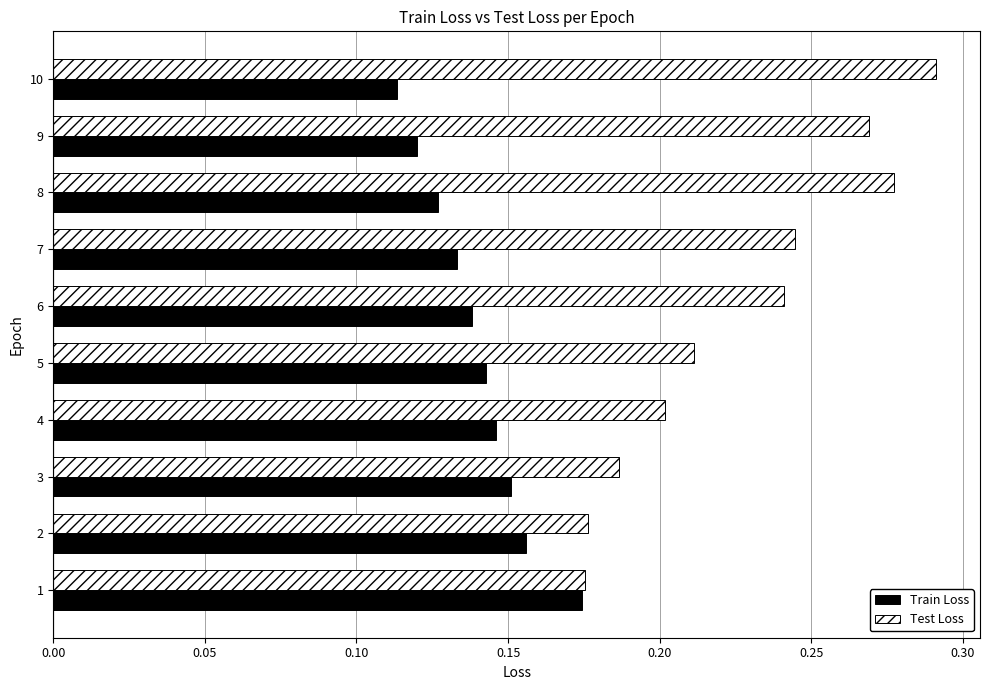

What is the total value across all series at 6?

0.4